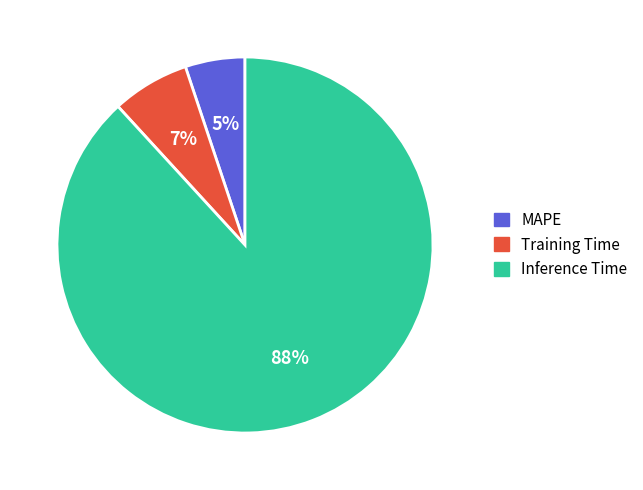

How many slices are in this pie chart?

3